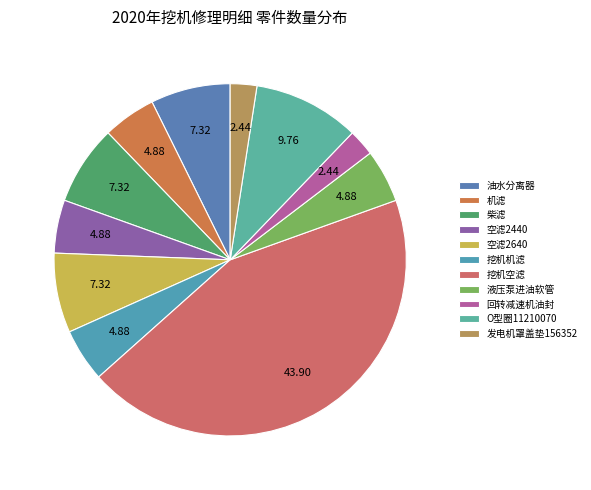

How many segments does this pie chart have?

11